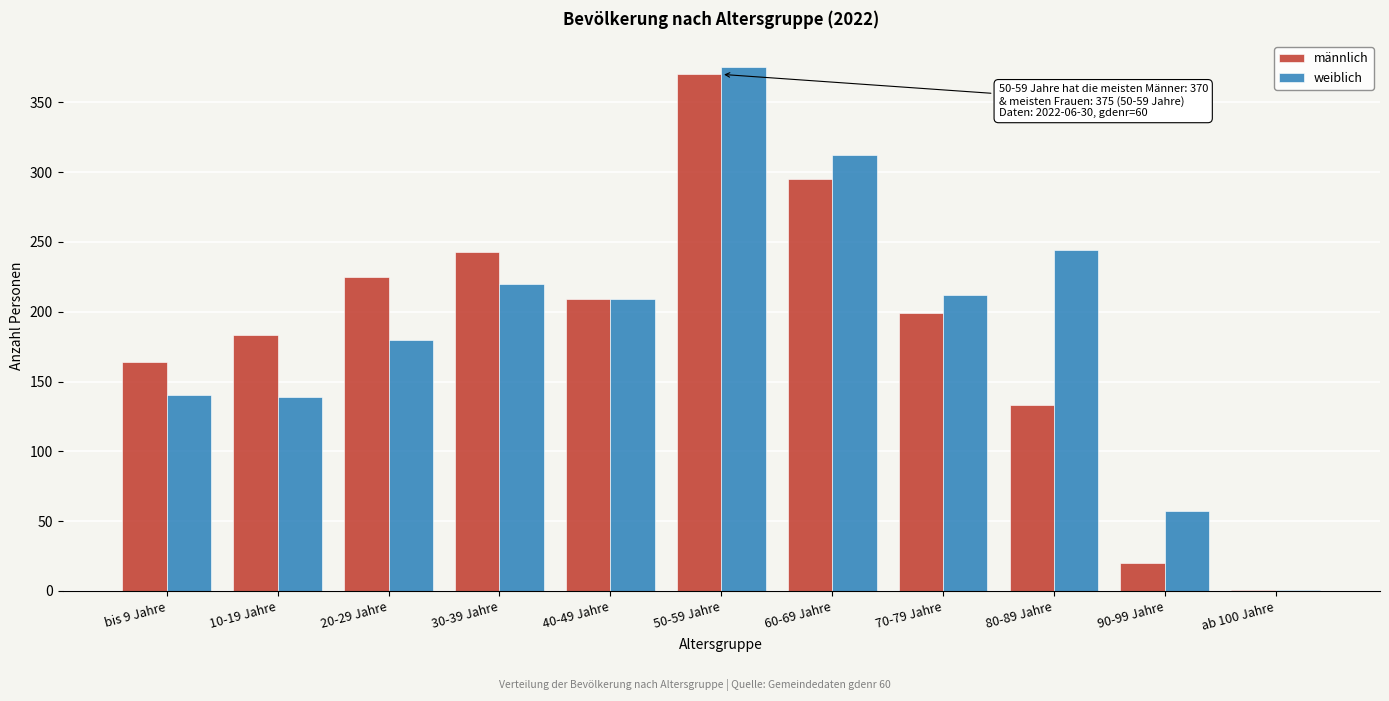

At which category is the sum across all series the highest?

50-59 Jahre